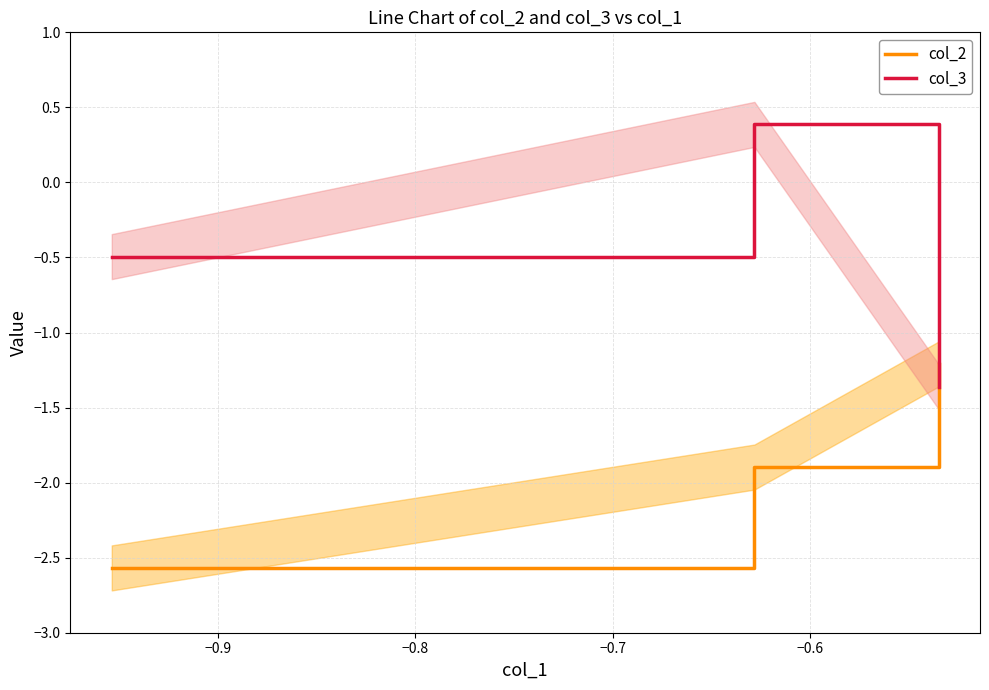

Reading right to left, extract all data points from this chart.

col_2: -1.2	-1.9	-2.6
col_3: -1.4	0.4	-0.5